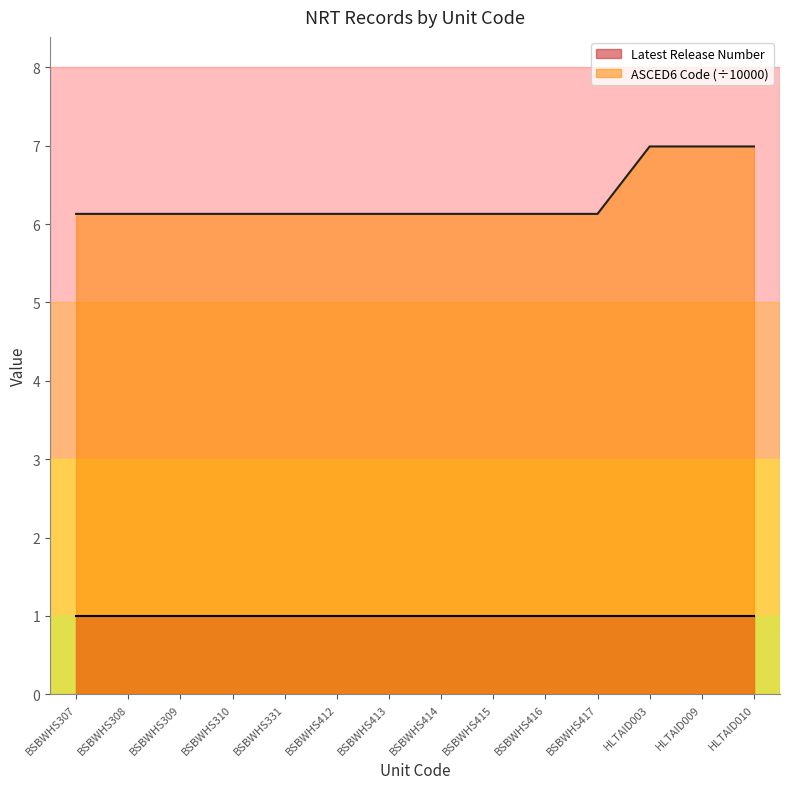

How many data points does each series have?

14